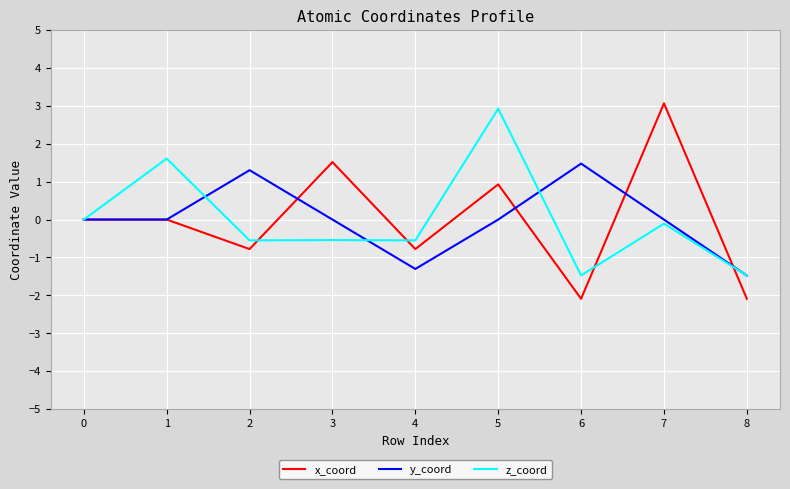

True or false: x_coord and y_coord intersect in this chart.

True